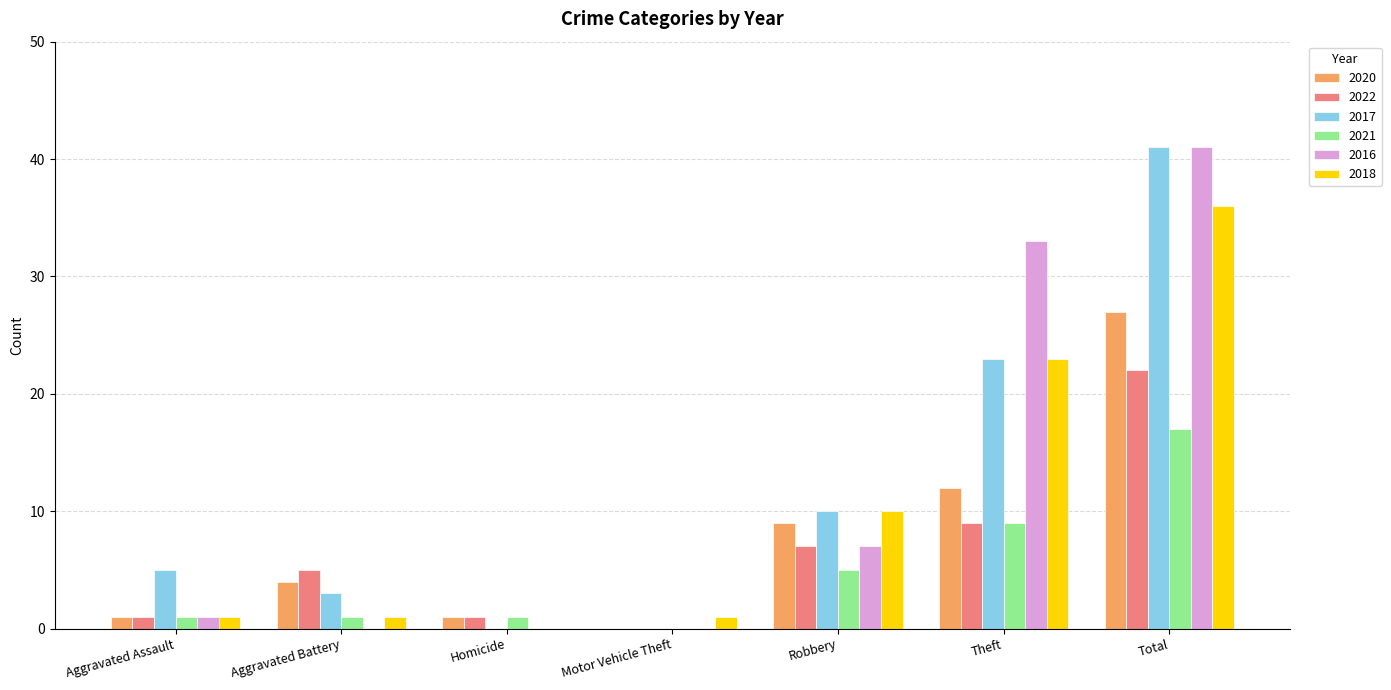

Does the chart contain stacked bars?

No